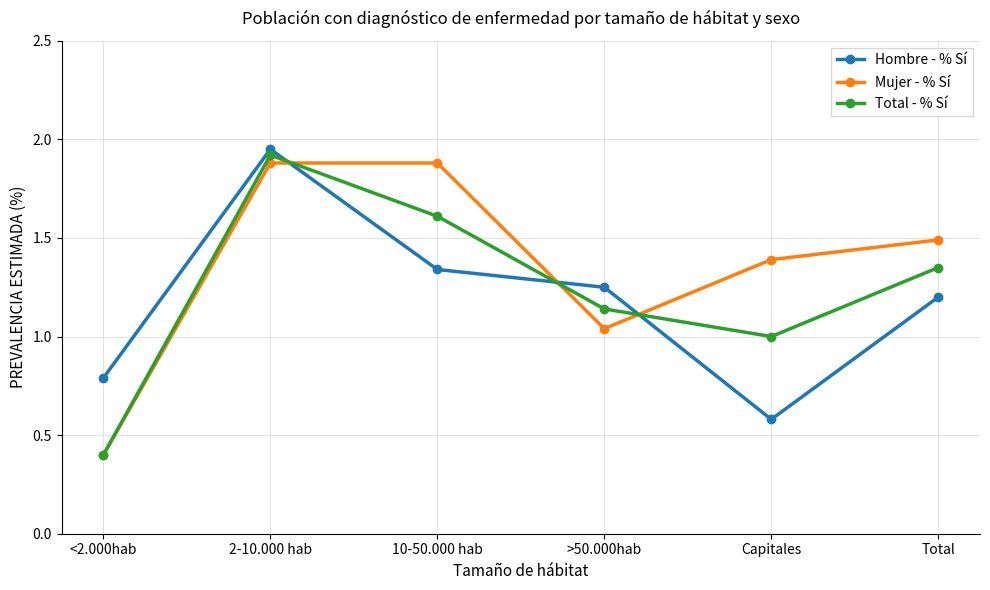

How many times do Total - % Sí and Hombre - % Sí cross each other?

3